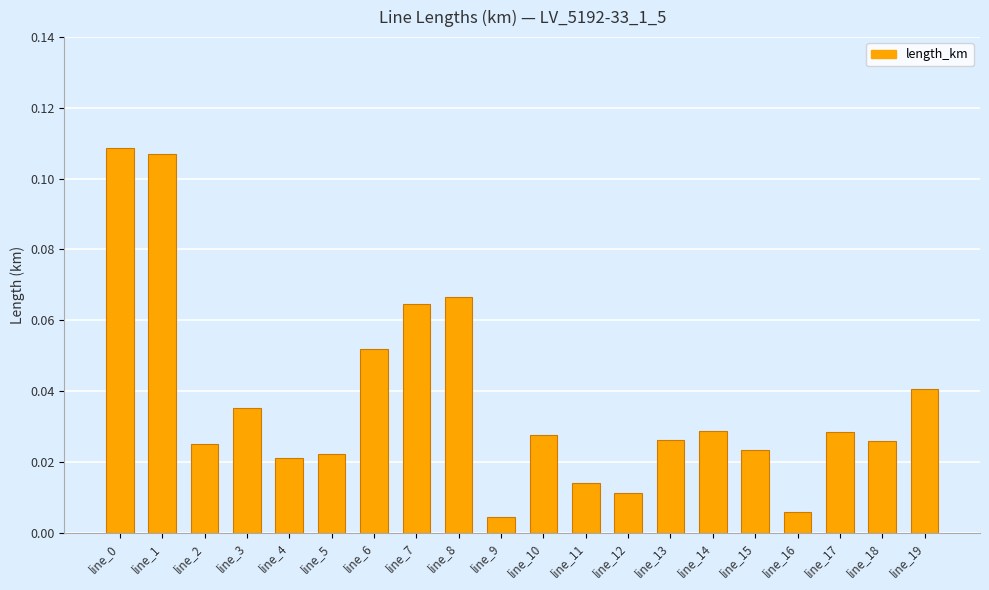

The value at line_1 is 0.0. True or false?

False